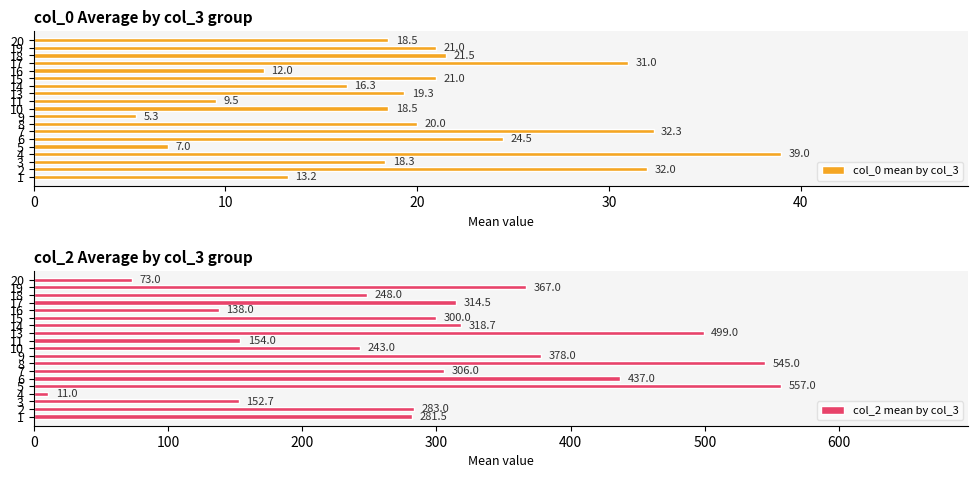

Which series changed the most between 7 and 11?

col_2 mean by col_3